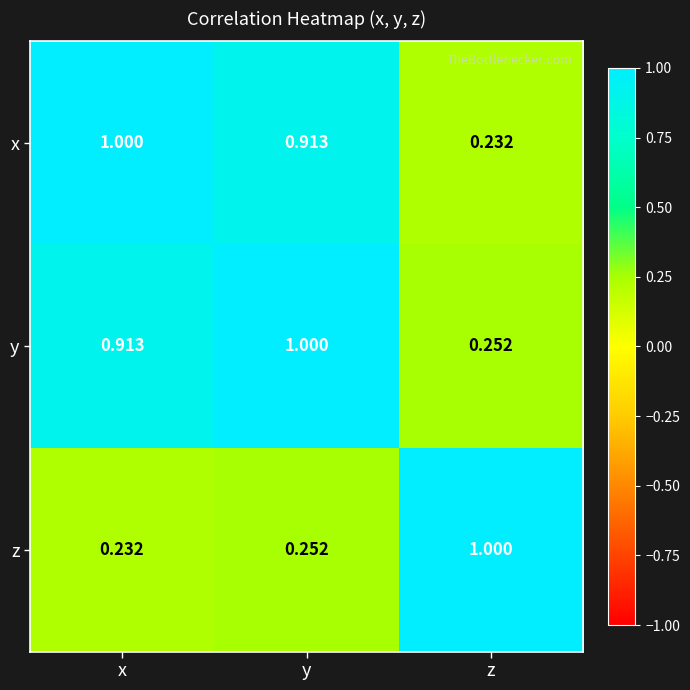

Which series has the largest total across all categories?

y